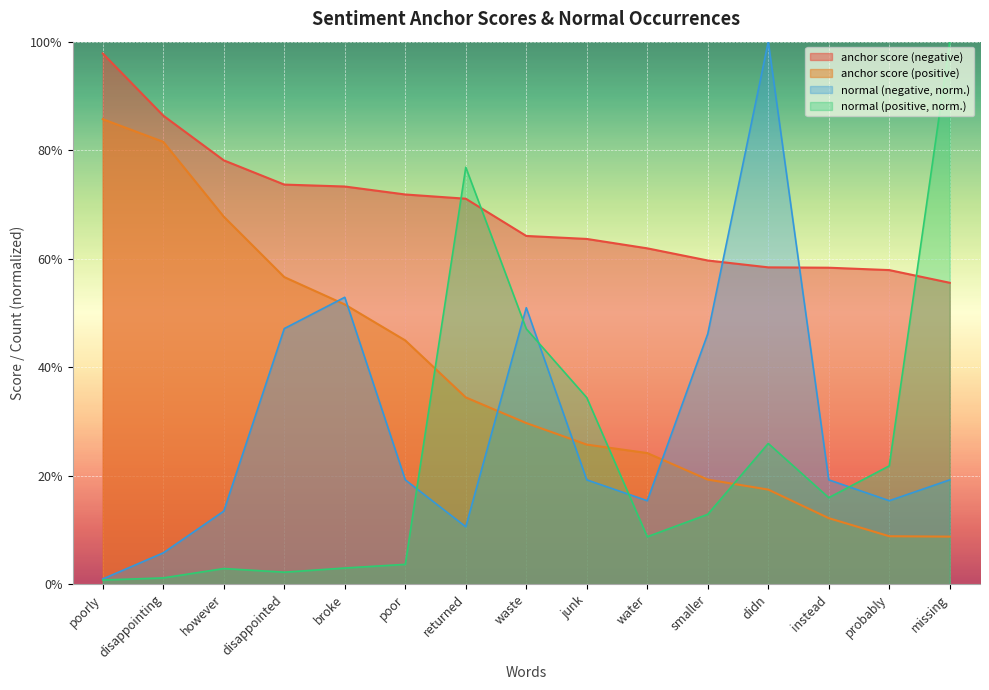

Between smaller and water, which is larger?

water